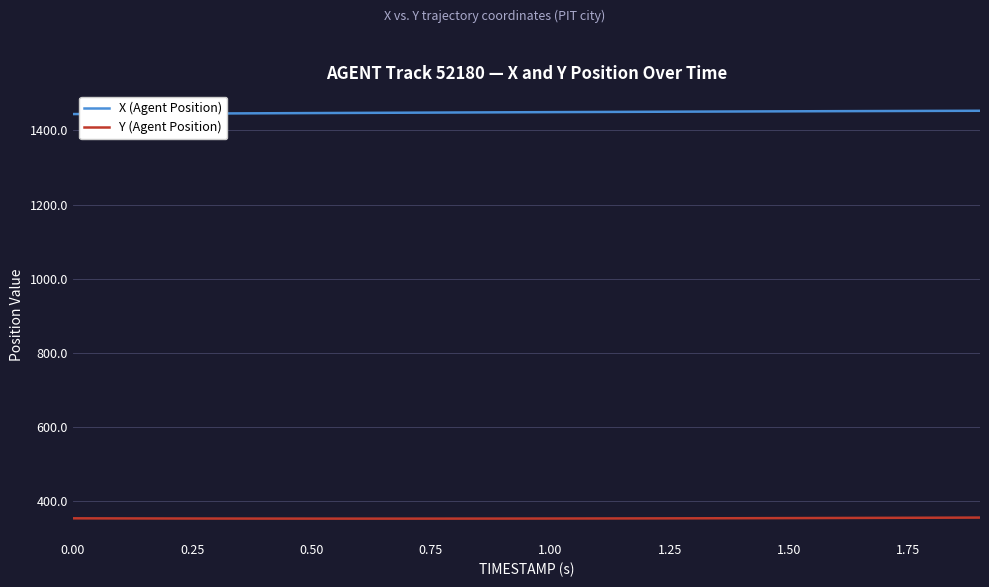

Which series has the largest total across all categories?

X (Agent Position)